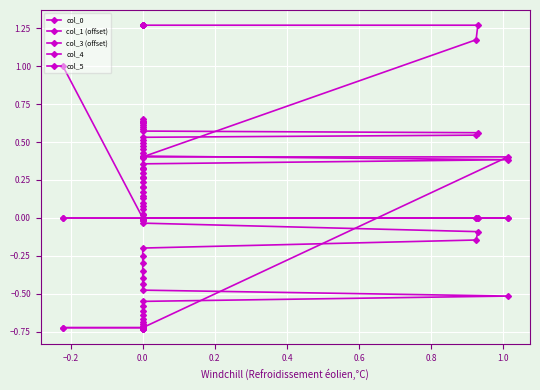

How many values in the col_0 series are below 0?

10